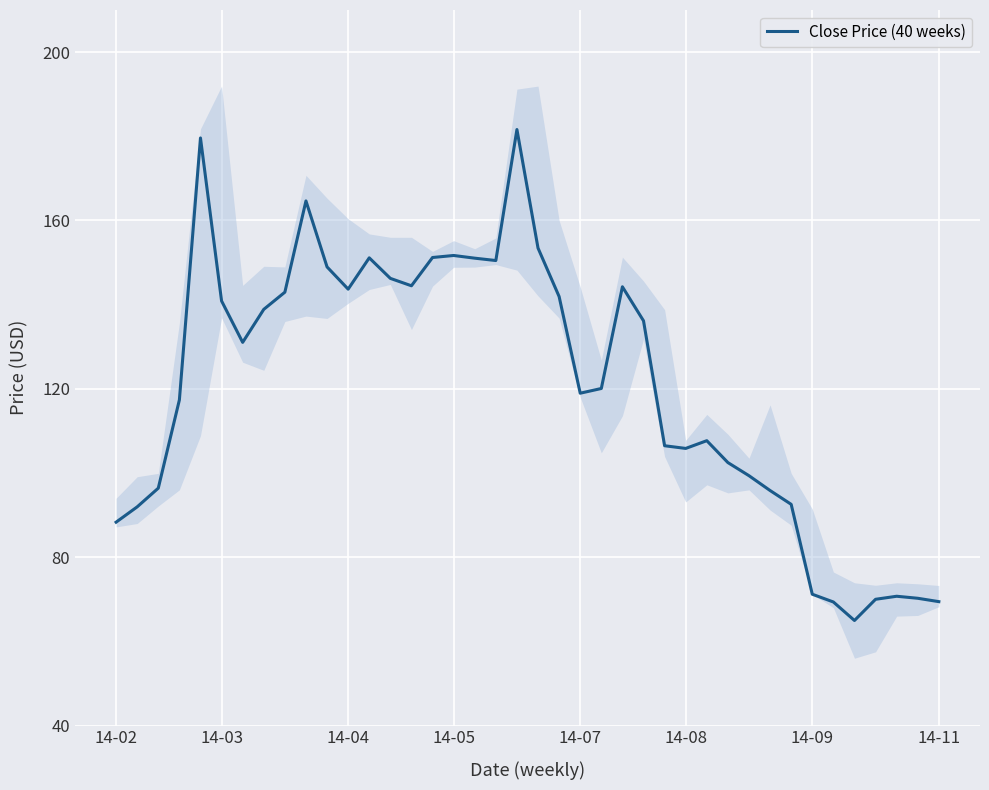

How many points are higher than both their immediate neighbors (excluding endpoints)?

8